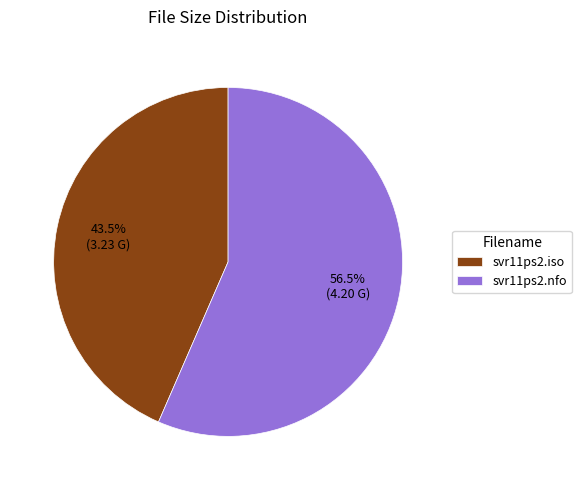

Rank the categories by value from lowest to highest.

svr11ps2.iso, svr11ps2.nfo